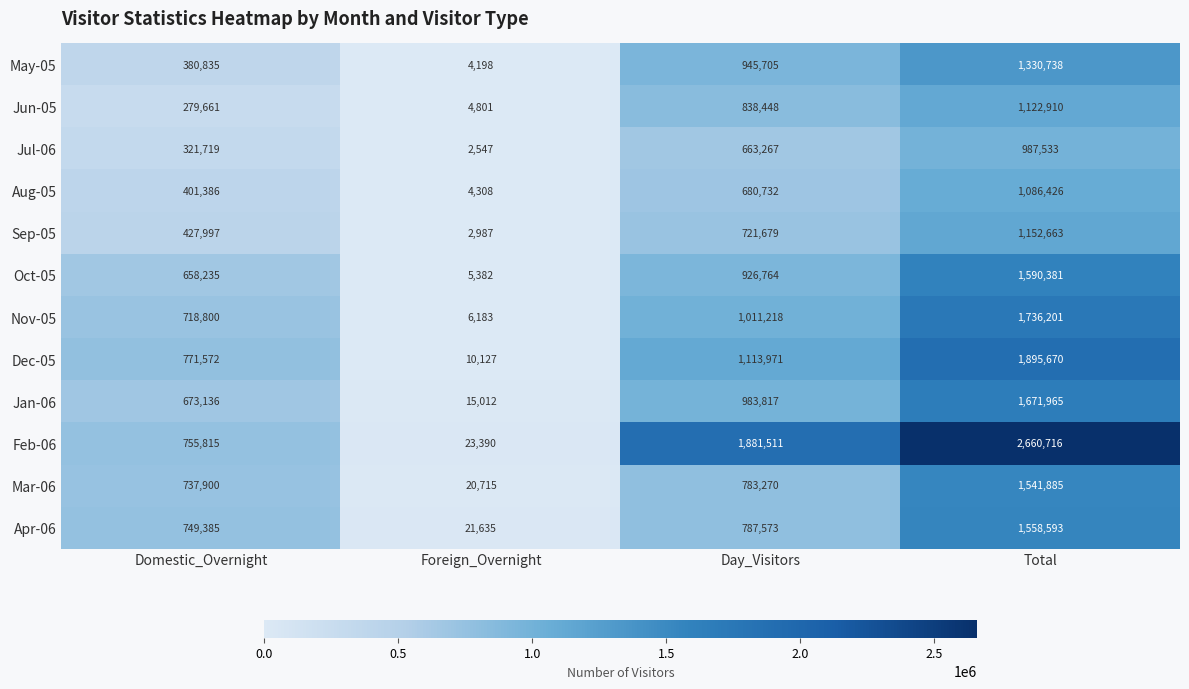

What is the total value across all series at Day_Visitors?

11337955